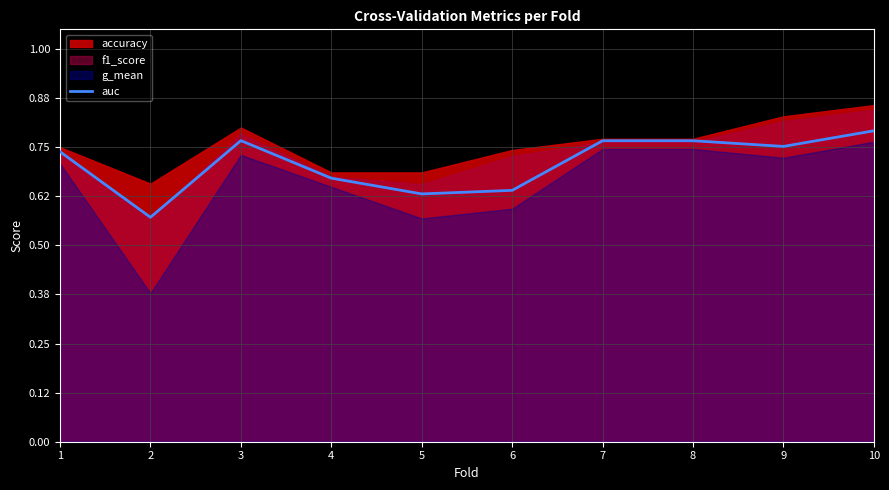

Between 9 and 5, which is larger?

9